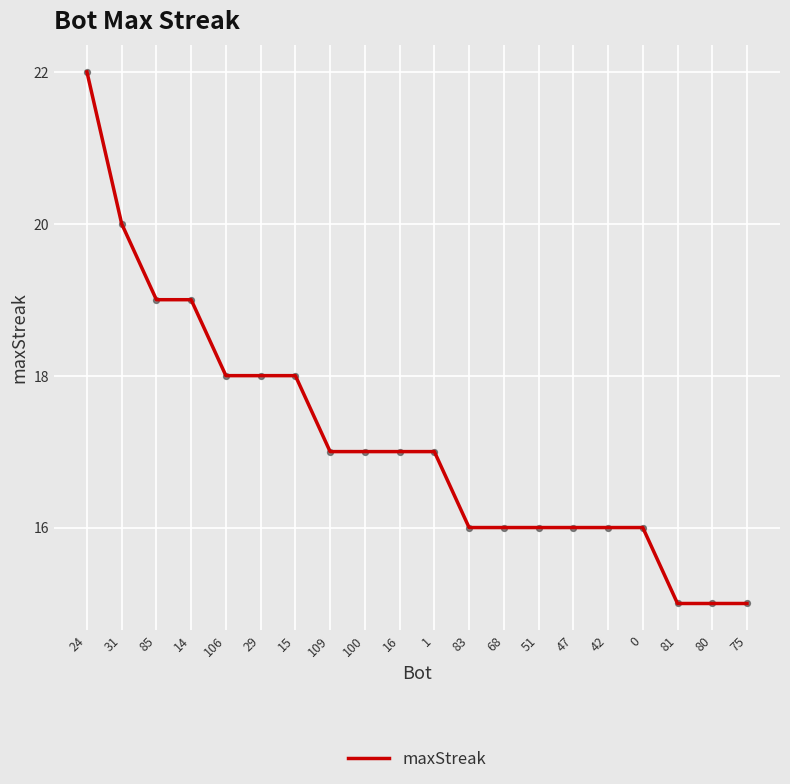

What is the ratio of the value at 15 to the value at 31?

0.9